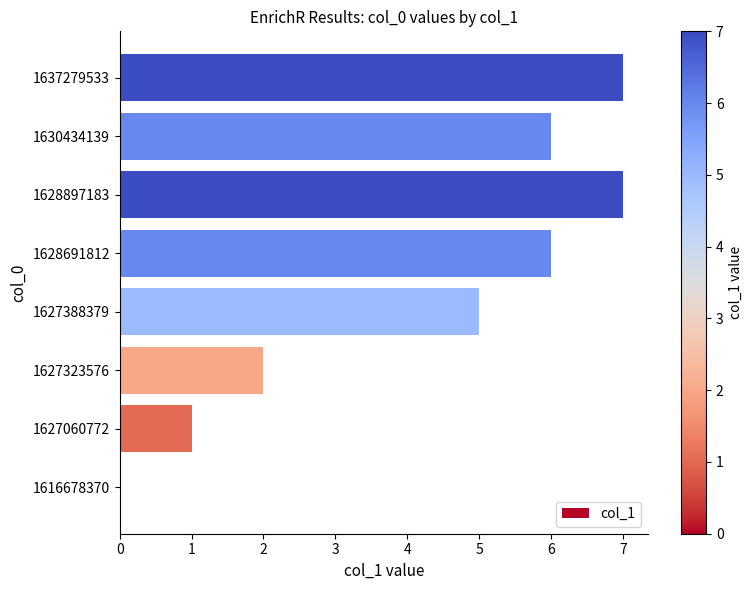

The value at 1616678370 is 0. True or false?

True